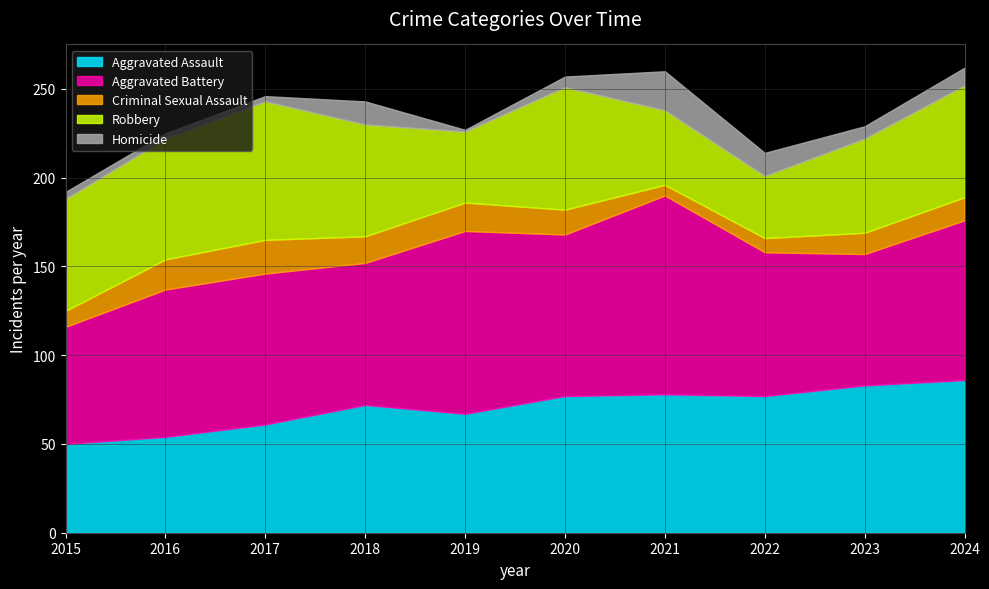

What is the difference between the maximum and second lowest values in the Criminal Sexual Assault series?

11